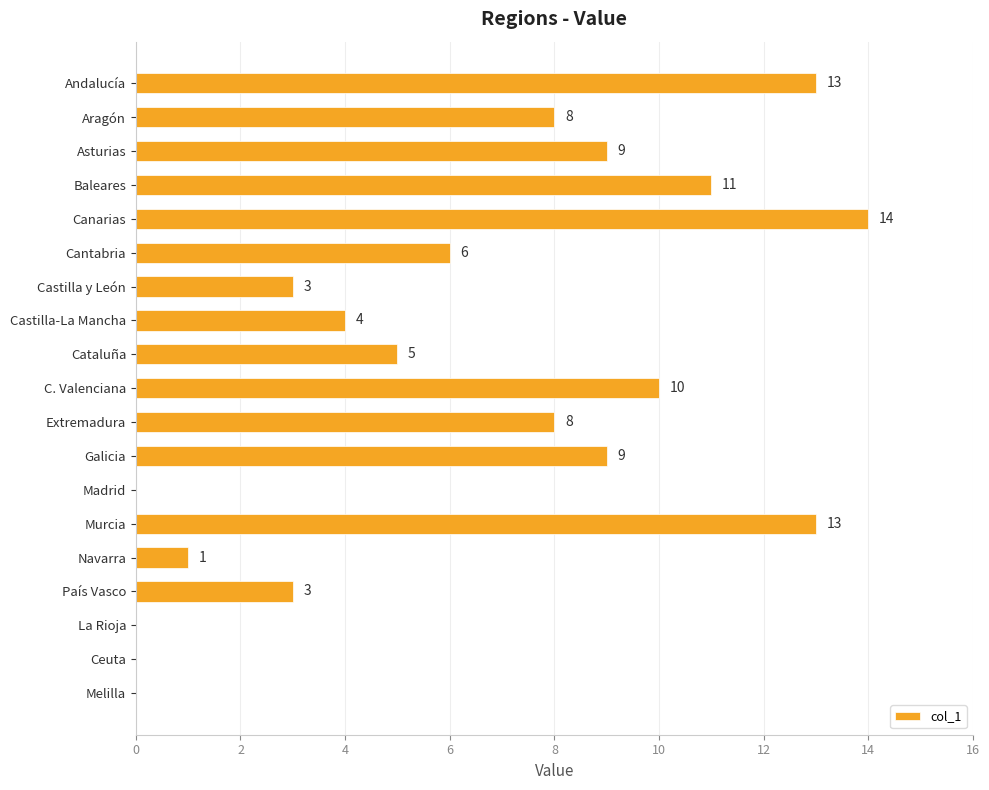

How many series are shown in this chart?

1